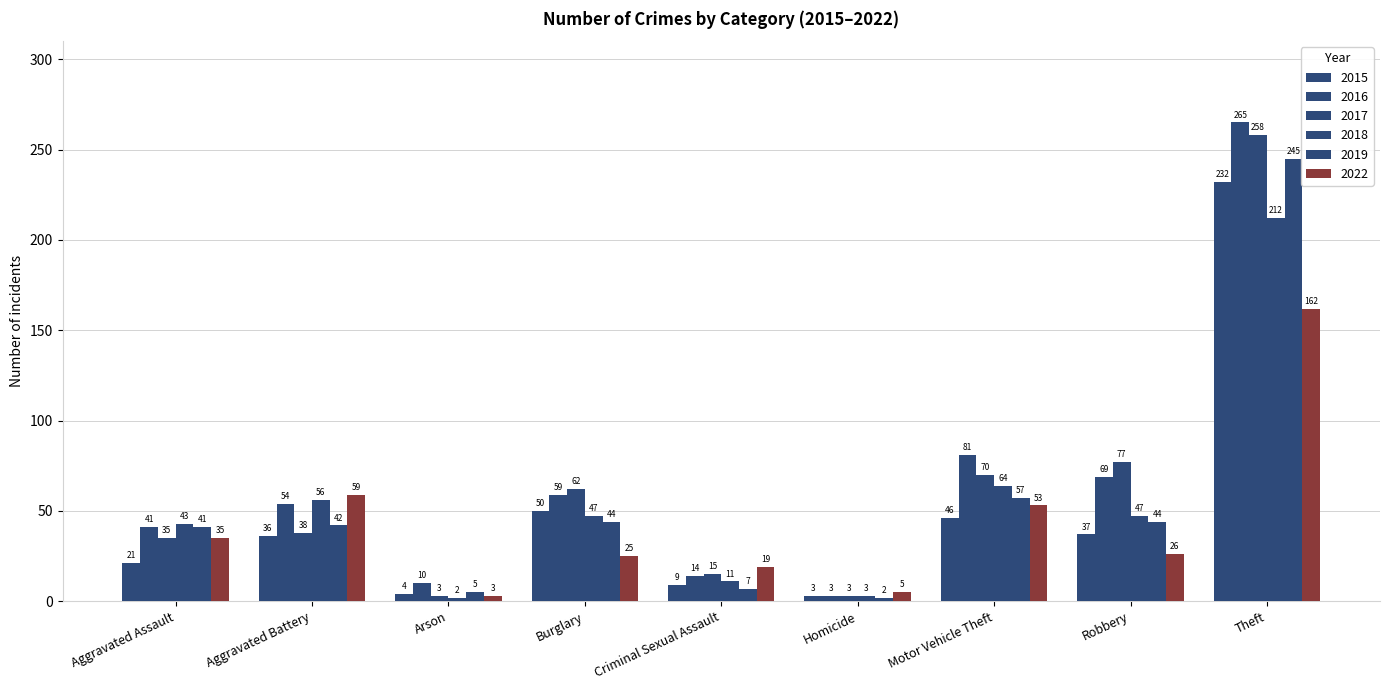

What is the value of the 2018 bar at the 1st from the left?

43